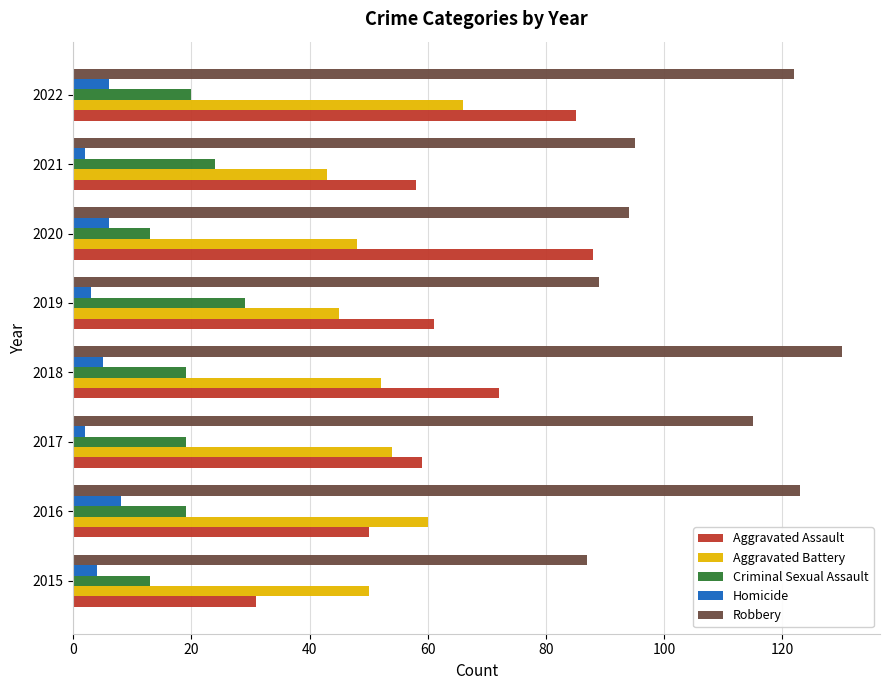

Rank the categories by Aggravated Battery value from lowest to highest.

2021, 2019, 2020, 2015, 2018, 2017, 2016, 2022